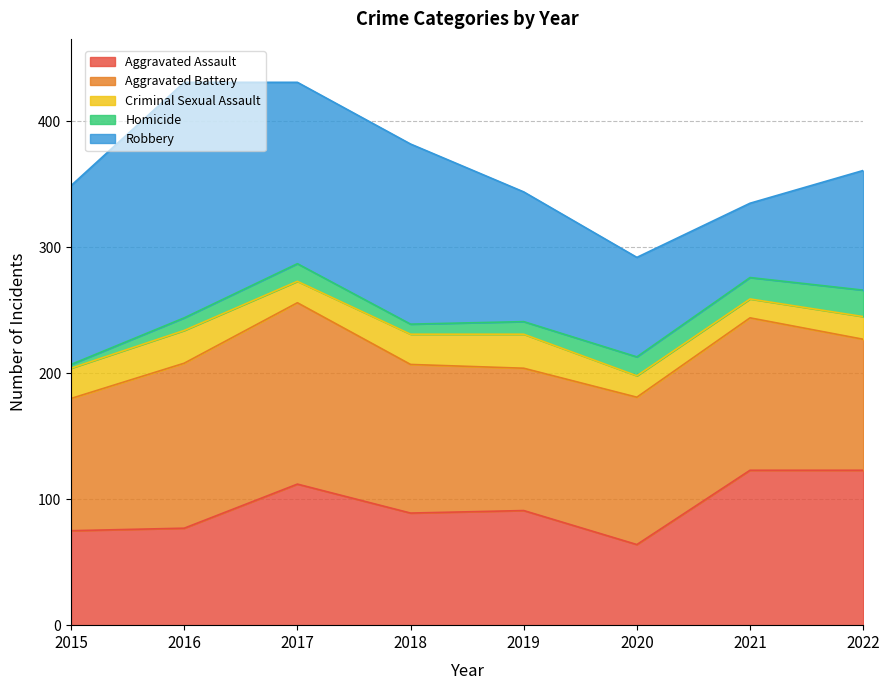

What is the maximum value shown in the chart?

187